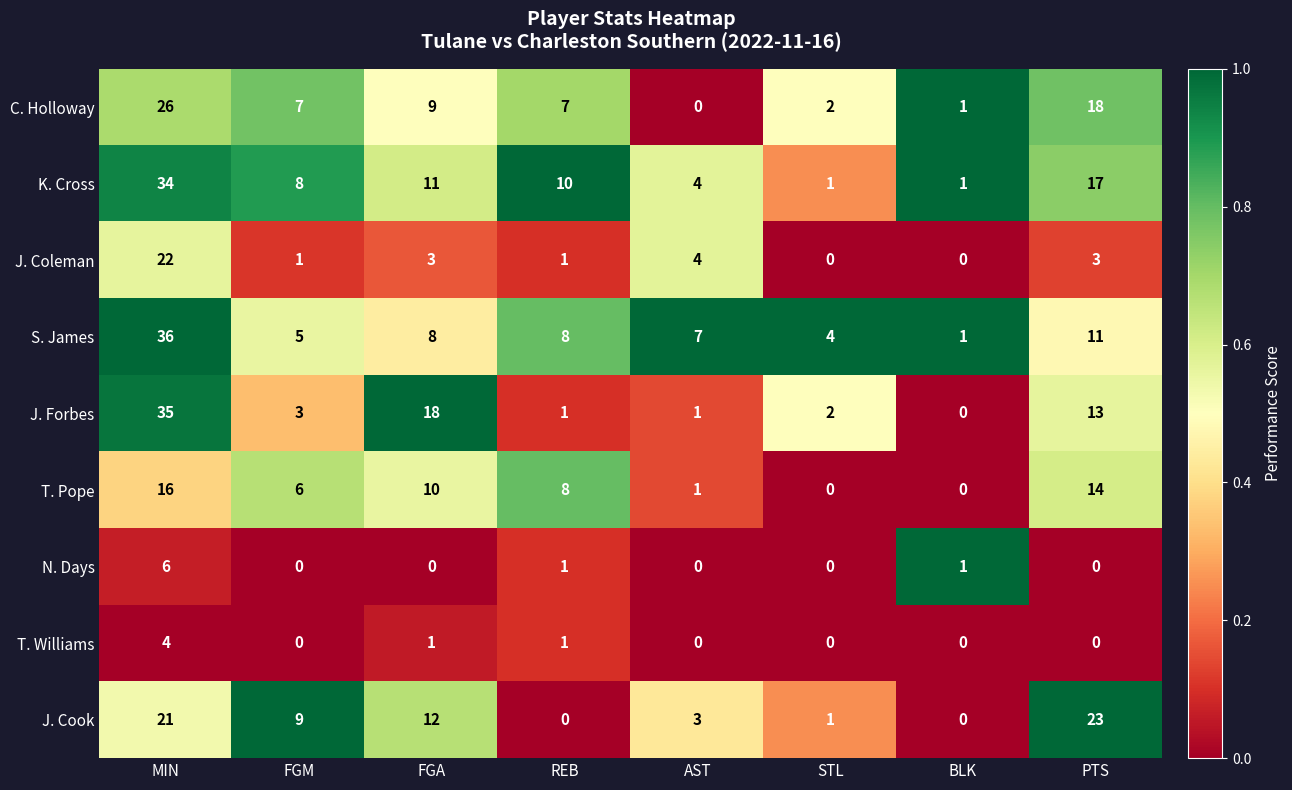

At which category is the sum across all series the highest?

MIN